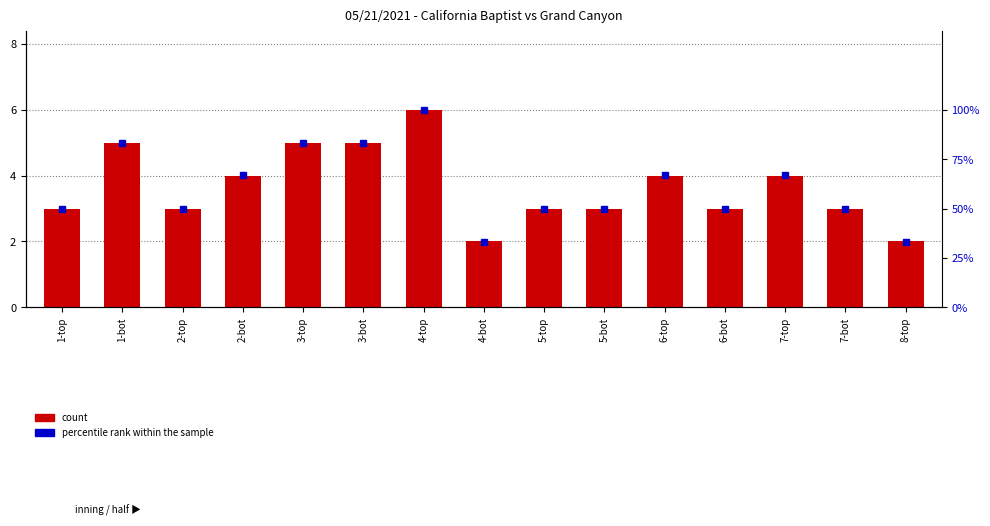

Where does the count series first go above 3?

1-bot